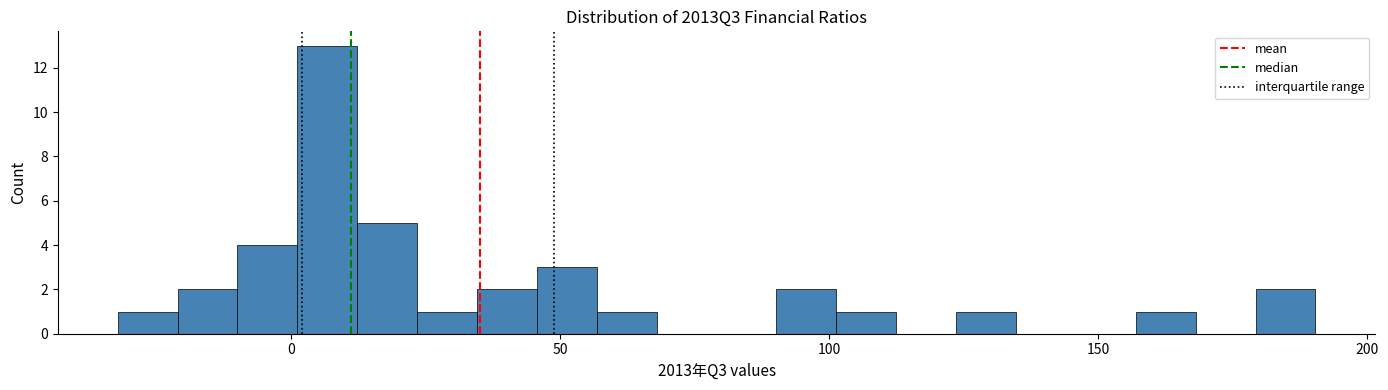

Read against the x-axis, roughly where is the centre of the tallest bar?

5